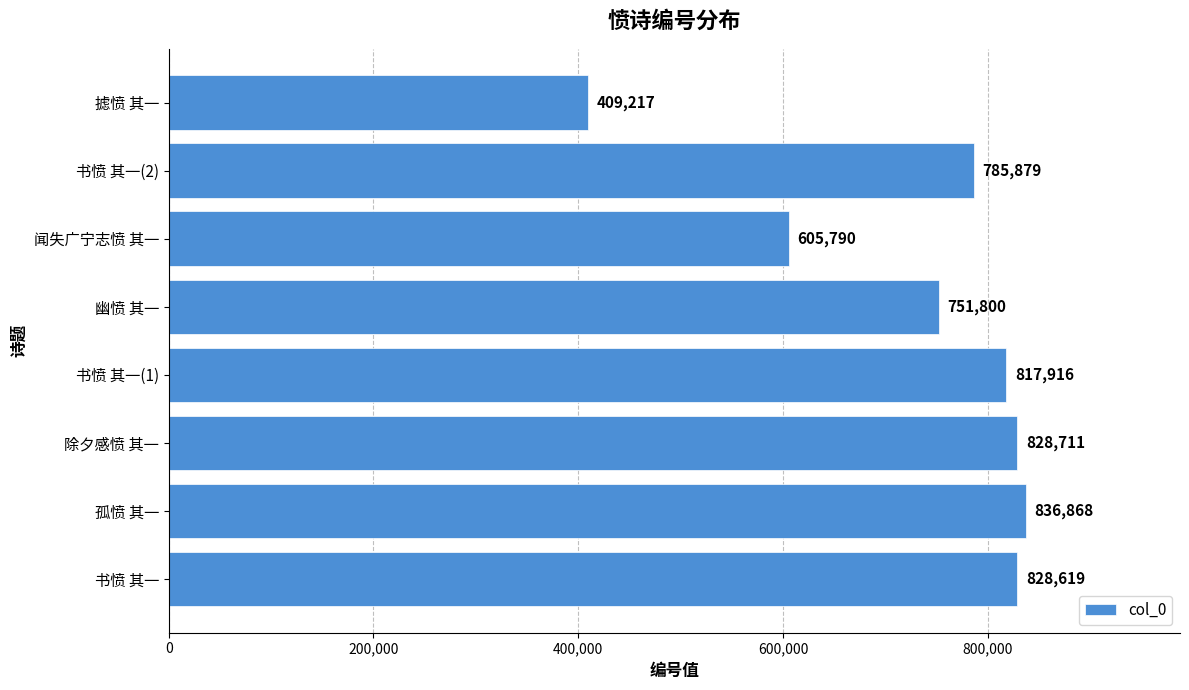

Rank the categories by value from highest to lowest.

孤愤 其一, 除夕感愤 其一, 书愤 其一, 书愤 其一(1), 书愤 其一(2), 幽愤 其一, 闻失广宁志愤 其一, 摅愤 其一